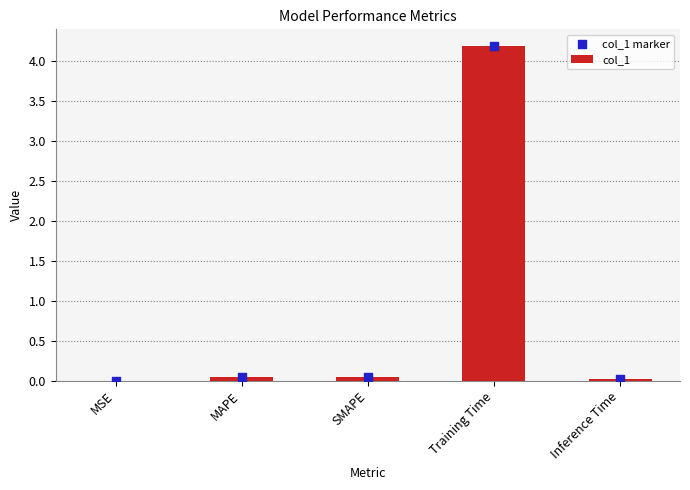

Is the value of col_1 marker at MAPE greater than the value of col_1 at Inference Time?

Yes